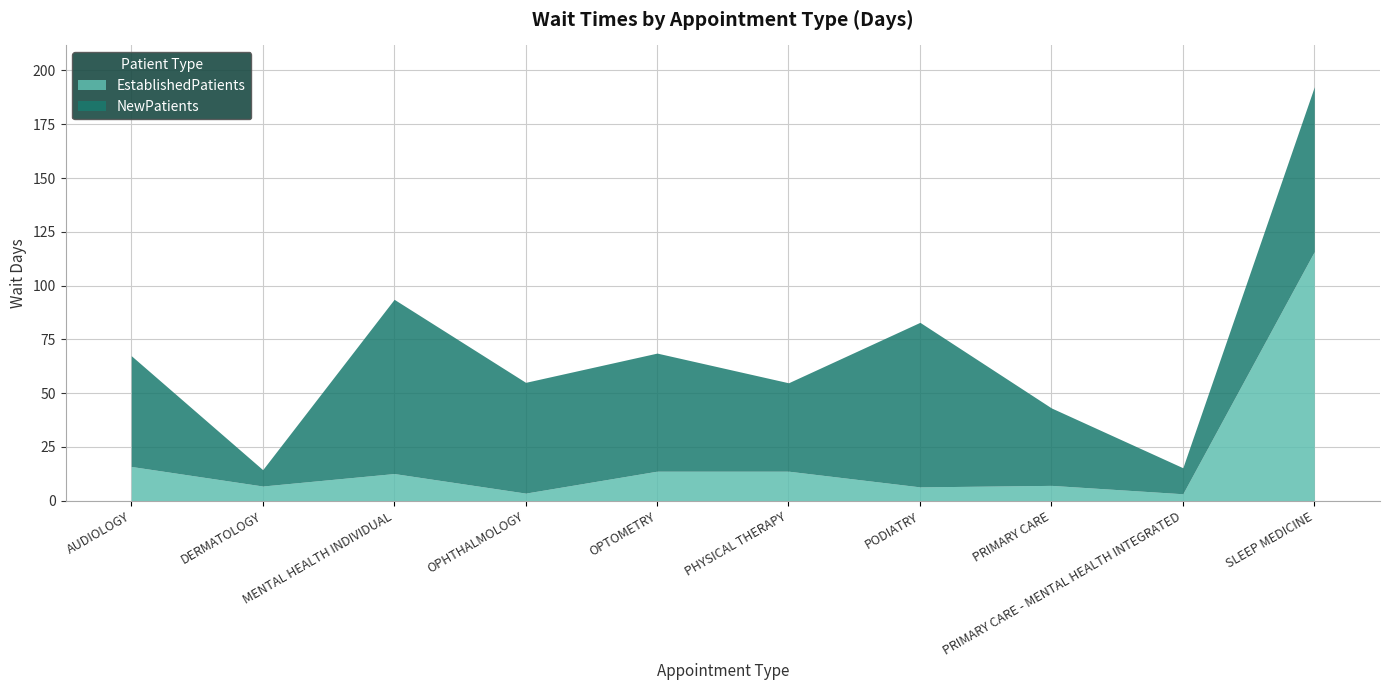

Count the number of categories in the chart.

10